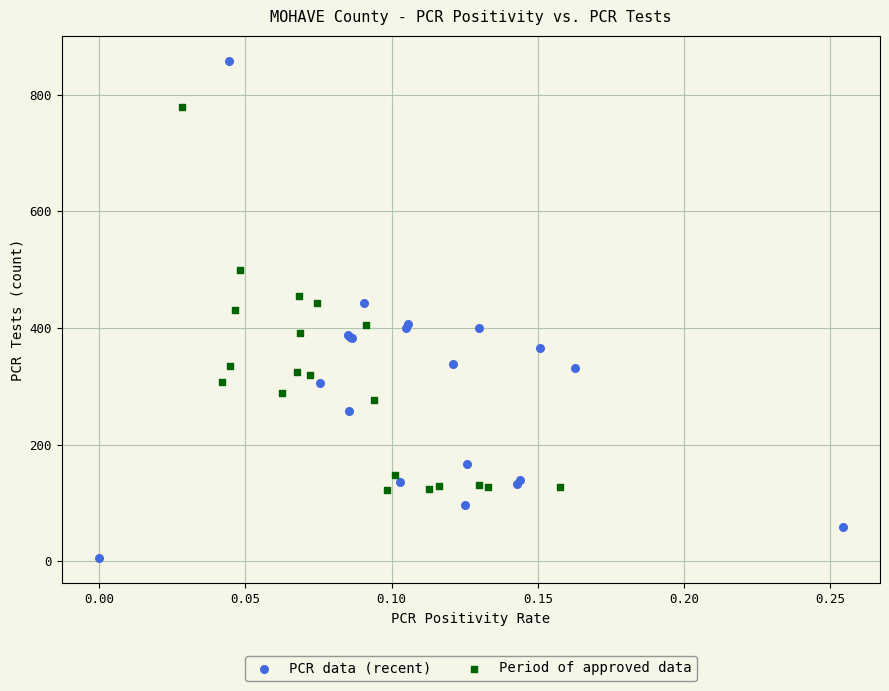

Which series contains the highest Y value?

PCR data (recent)